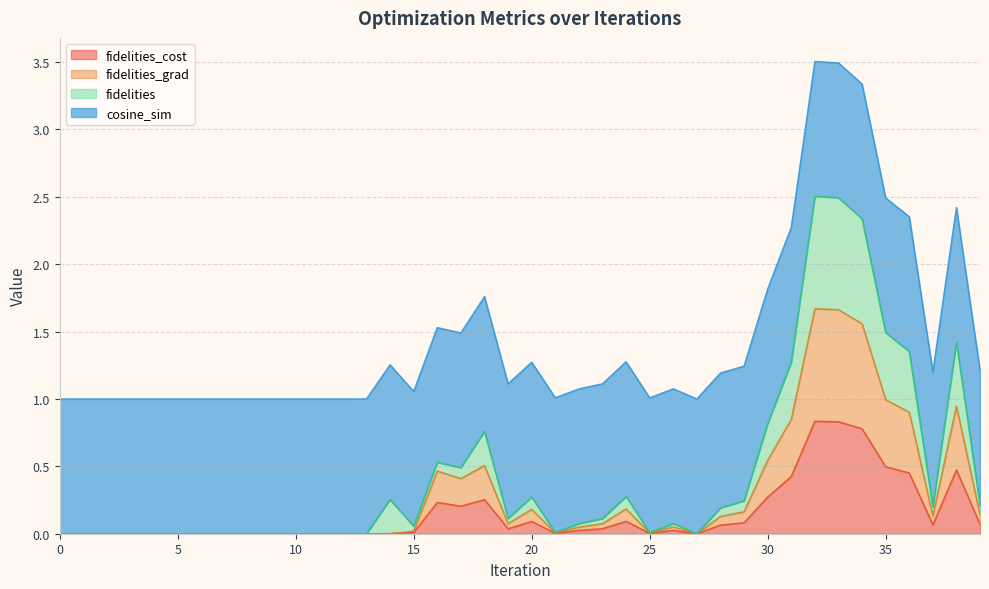

How many data points does each series have?

40